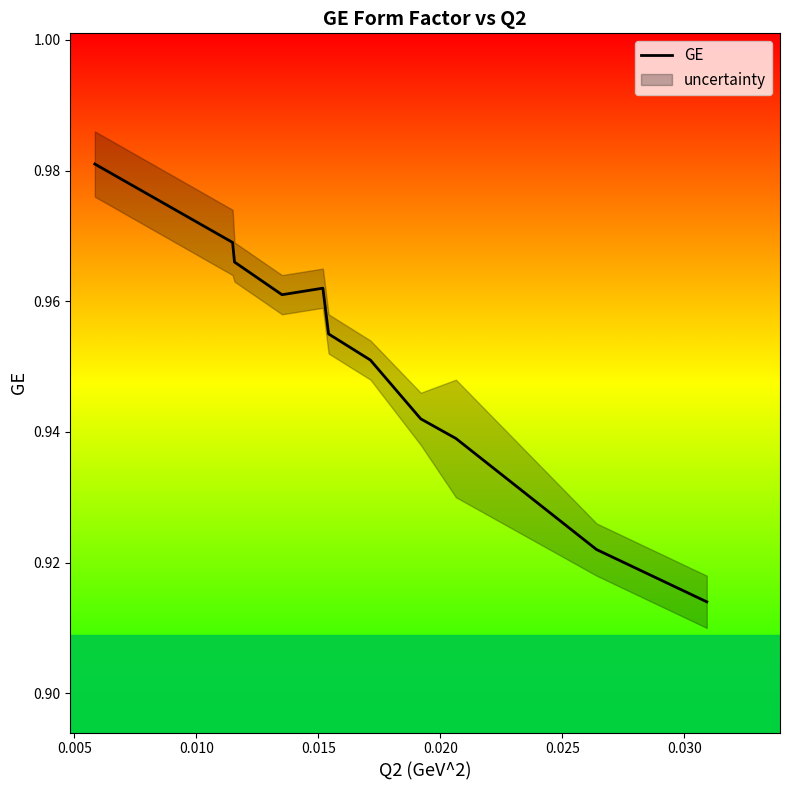

Between 0.025 and 0.030, which is larger?

0.025